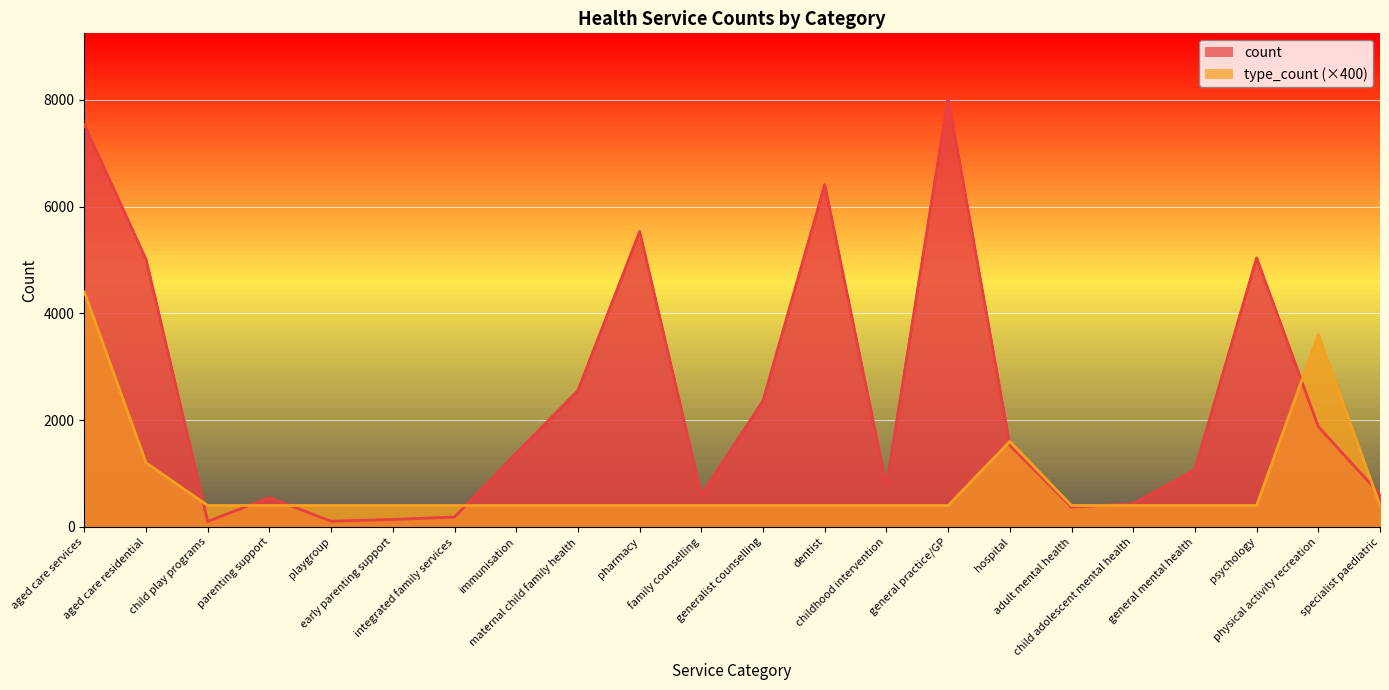

Where is type_count nearest to the value 2400?

hospital